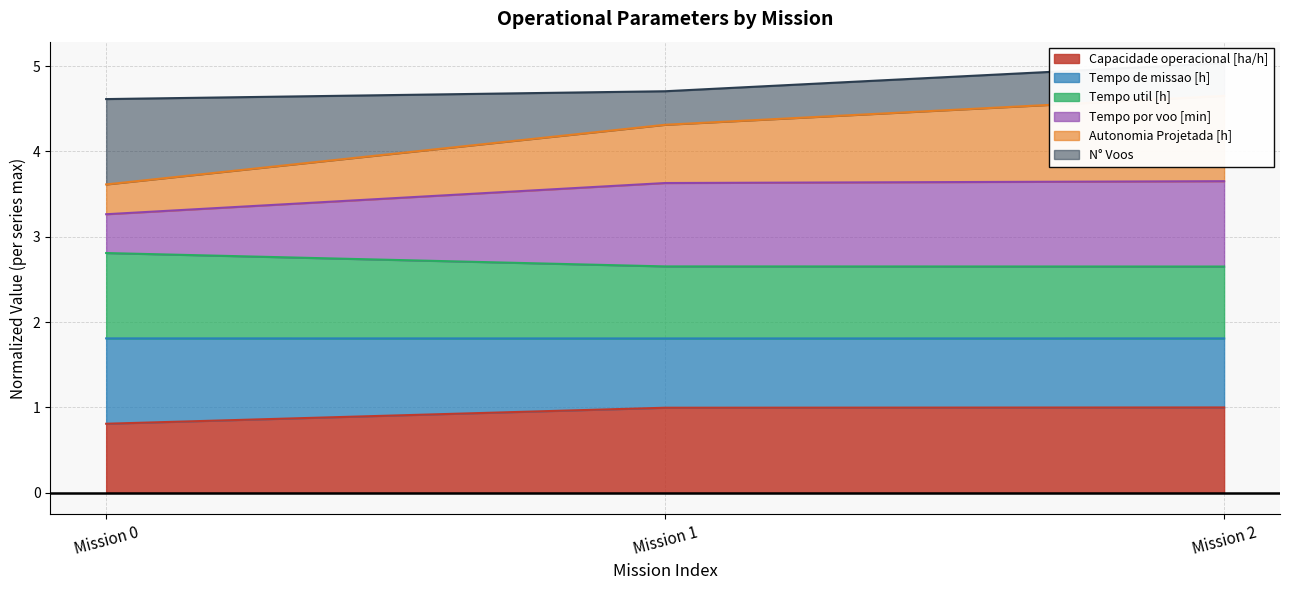

Where is Capacidade operacional [ha/h] nearest to the value 0?

Mission 0